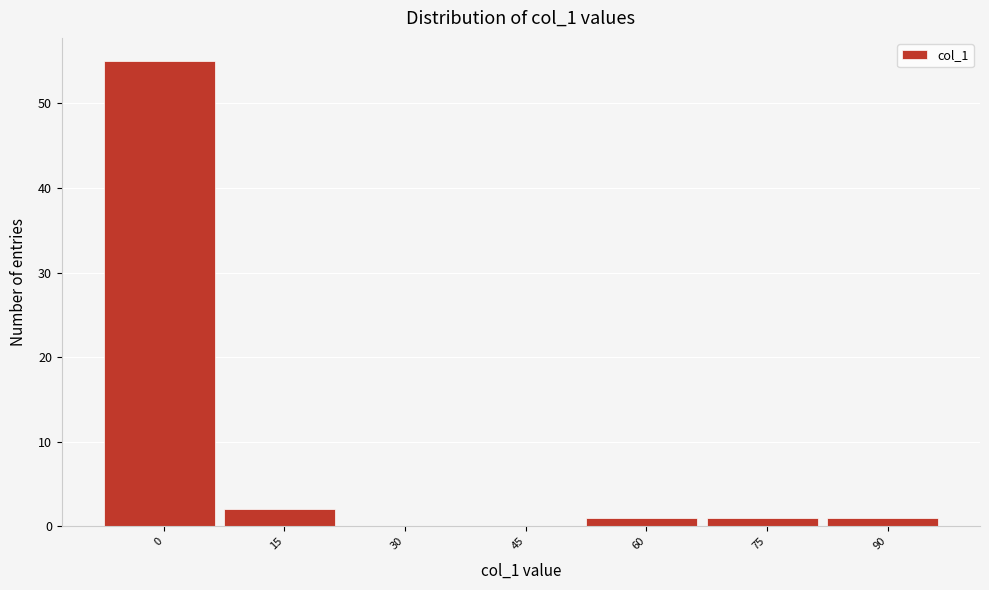

The chart shows a value of 21 at 45. True or false?

False